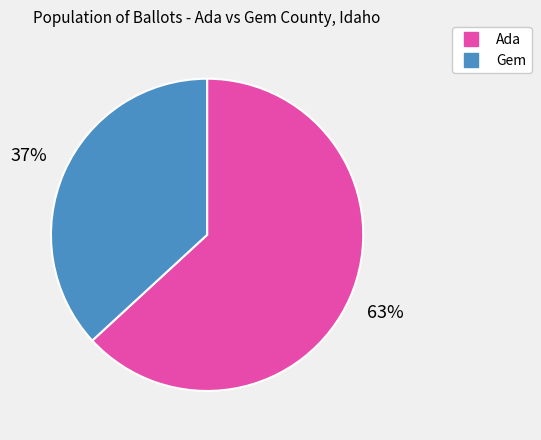

How many slices are in this pie chart?

2